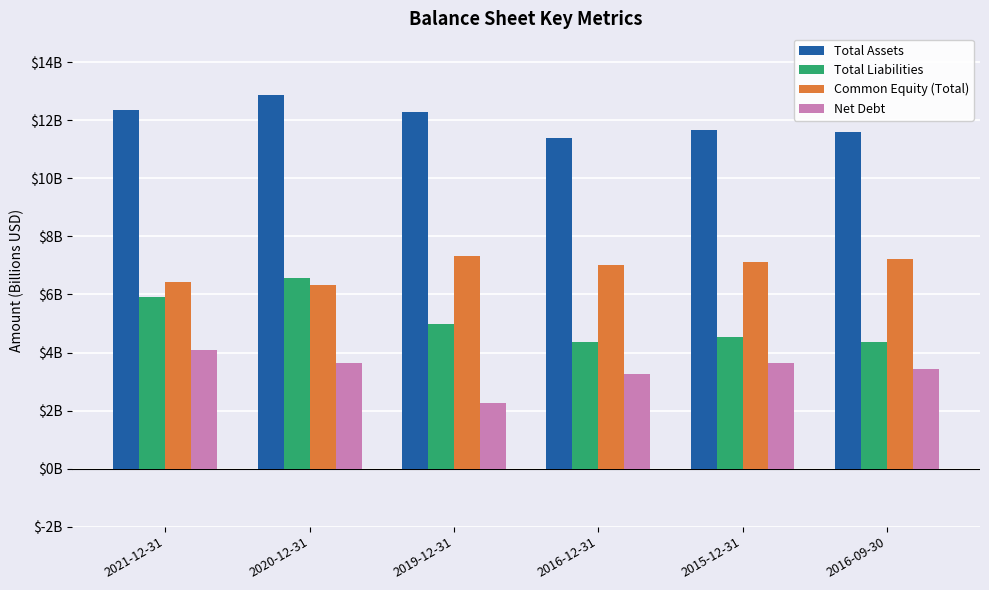

Read the Total Liabilities value at 2016-09-30.

4.4